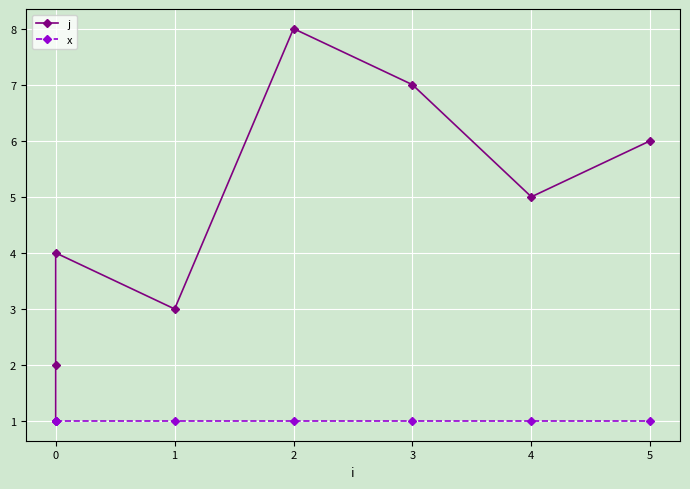

Is the value of x at 0 greater than the value of j at 3?

No